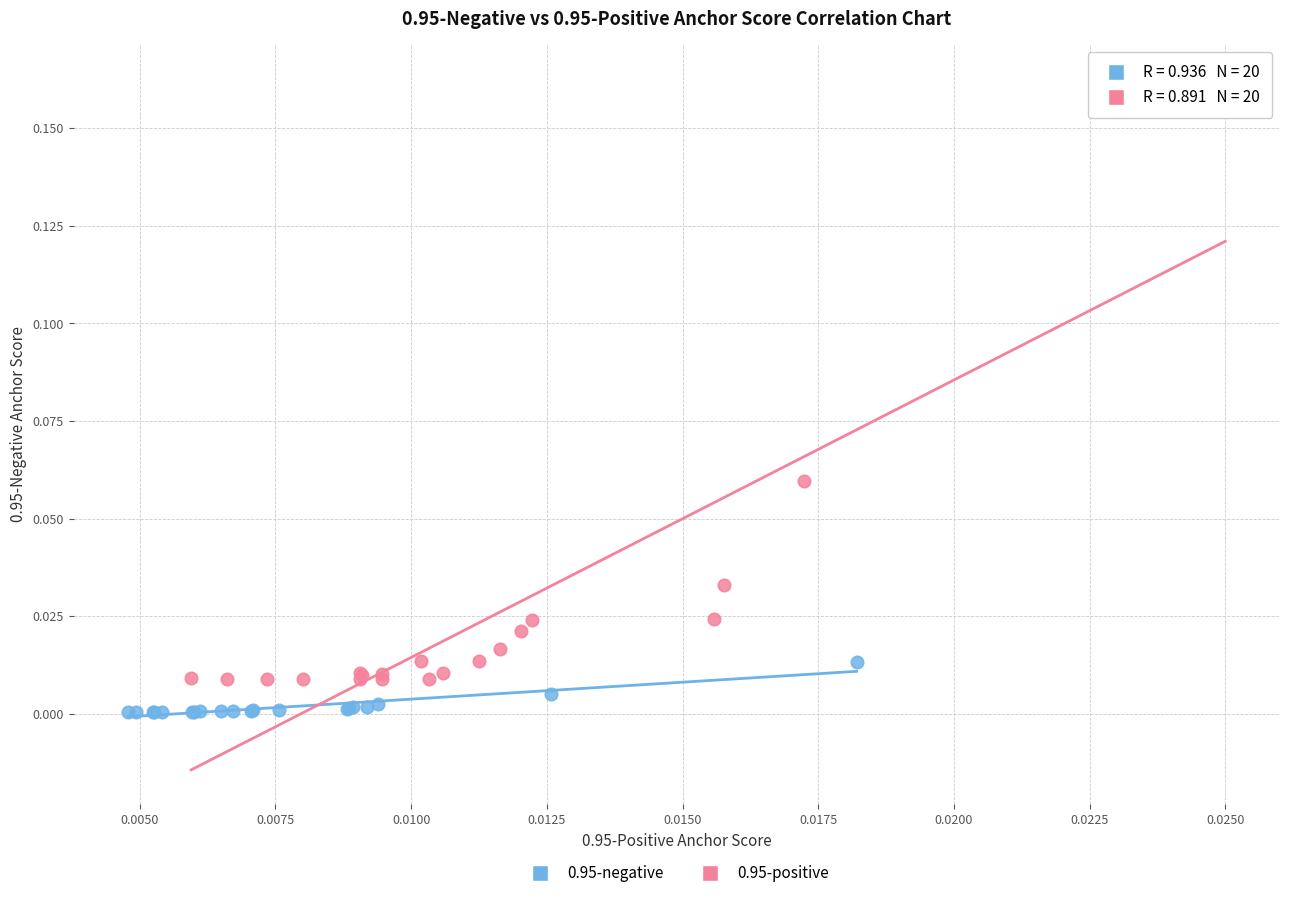

Which series reaches the minimum Y coordinate?

0.95-negative